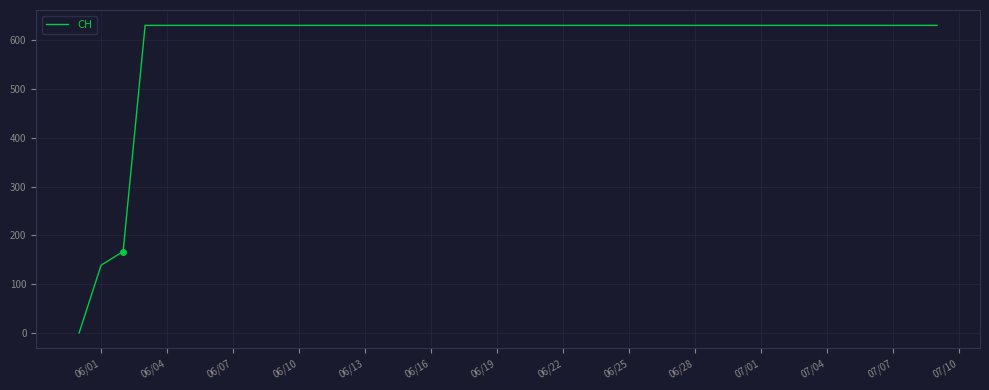

What is the greatest value displayed?

631